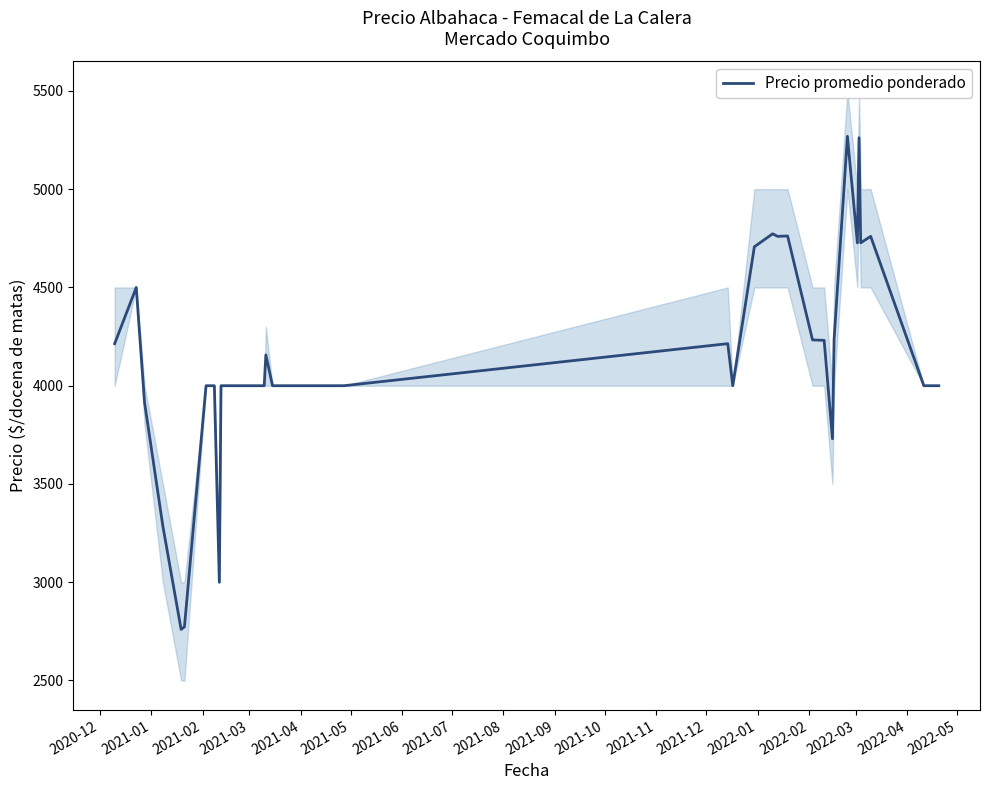

What is the maximum value for Precio promedio ponderado?

5269